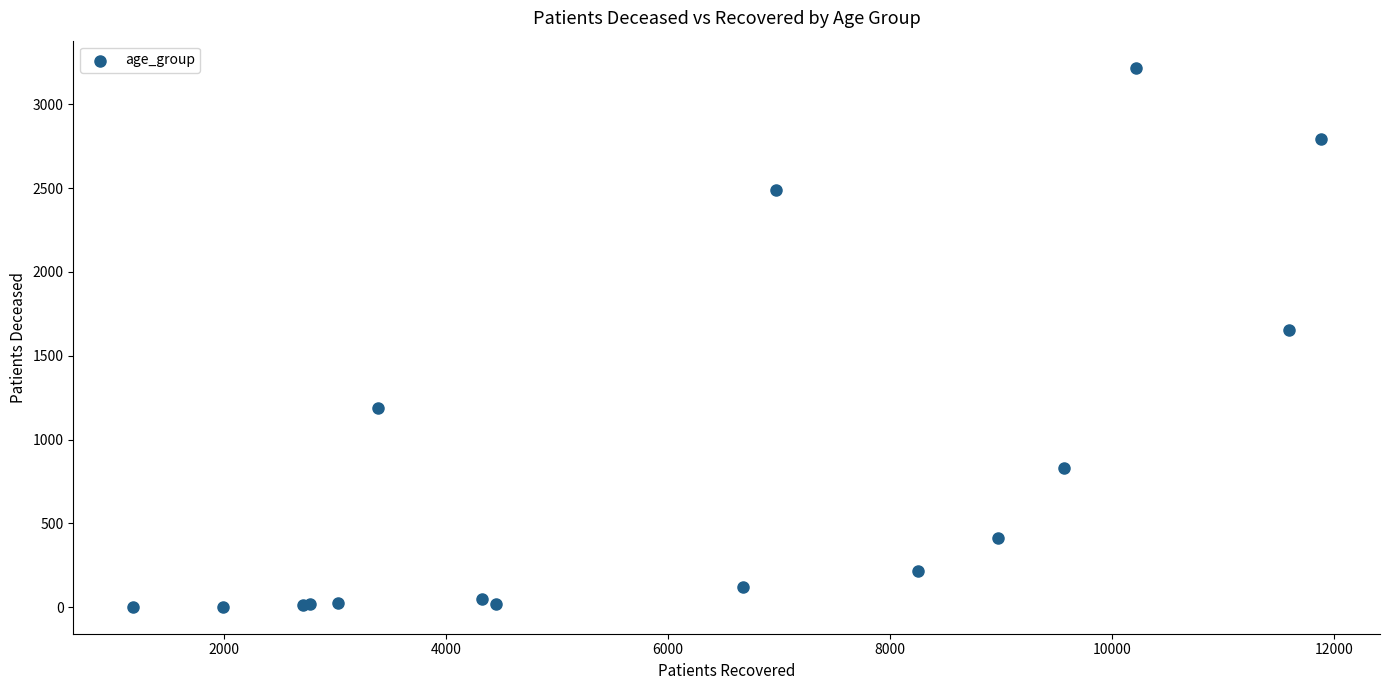

What Y value in the scatter plot is closest to 1611?

1653